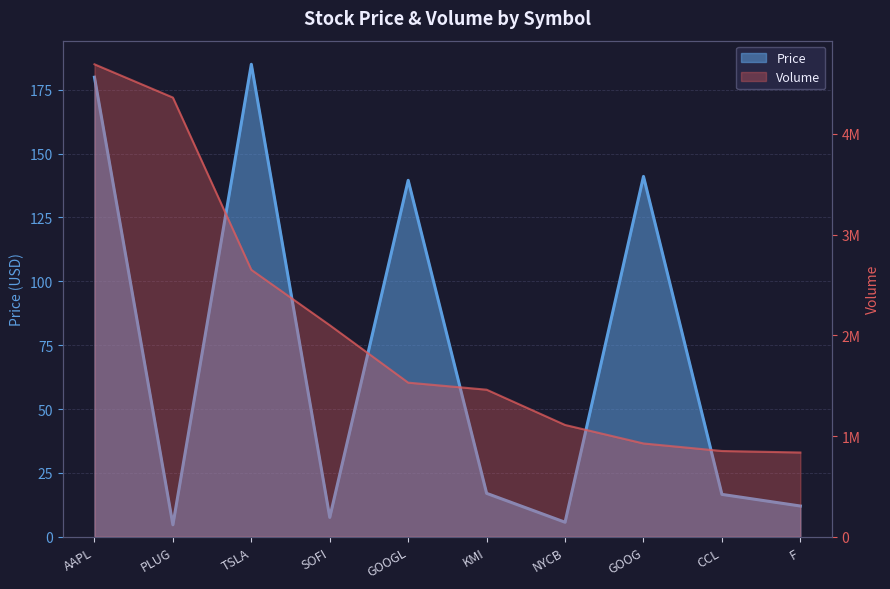

What is the sum of all Volume values?

20514310.0